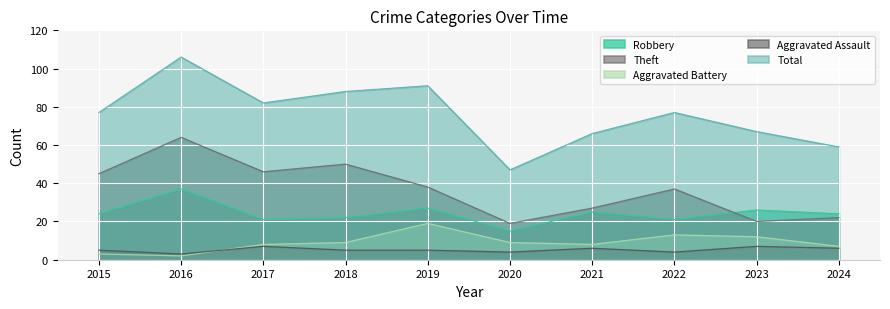

Where is the first local minimum for Total?

2017